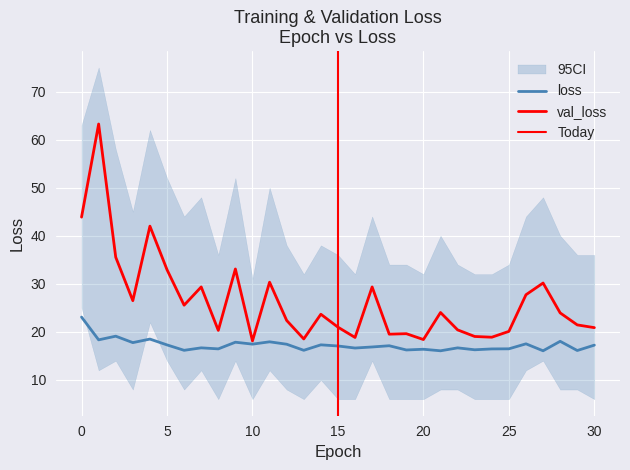

At which label does val_loss reach its minimum?

10